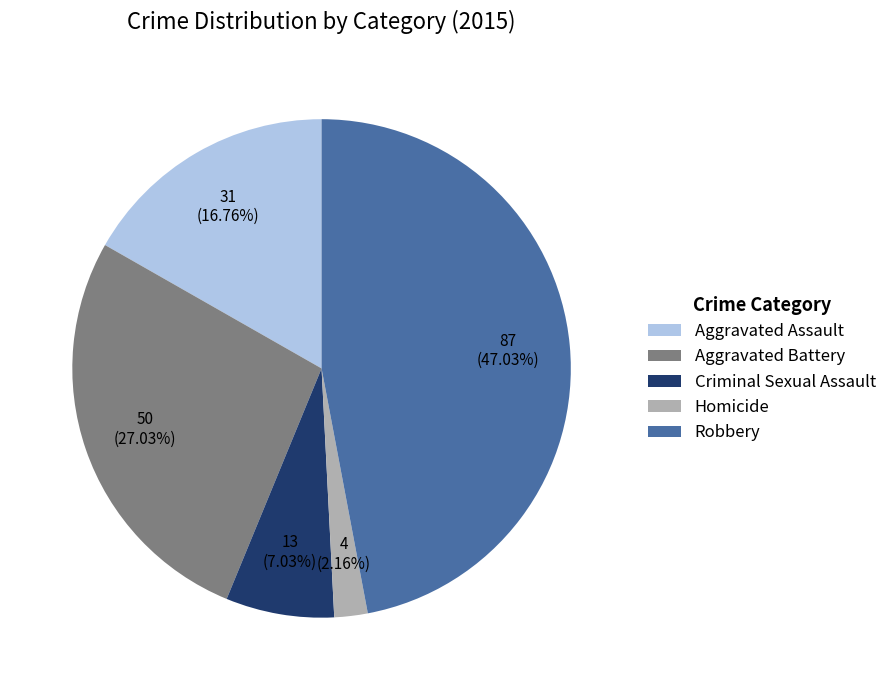

Approximately how many times larger is the value at Aggravated Assault compared to Criminal Sexual Assault?

2.4